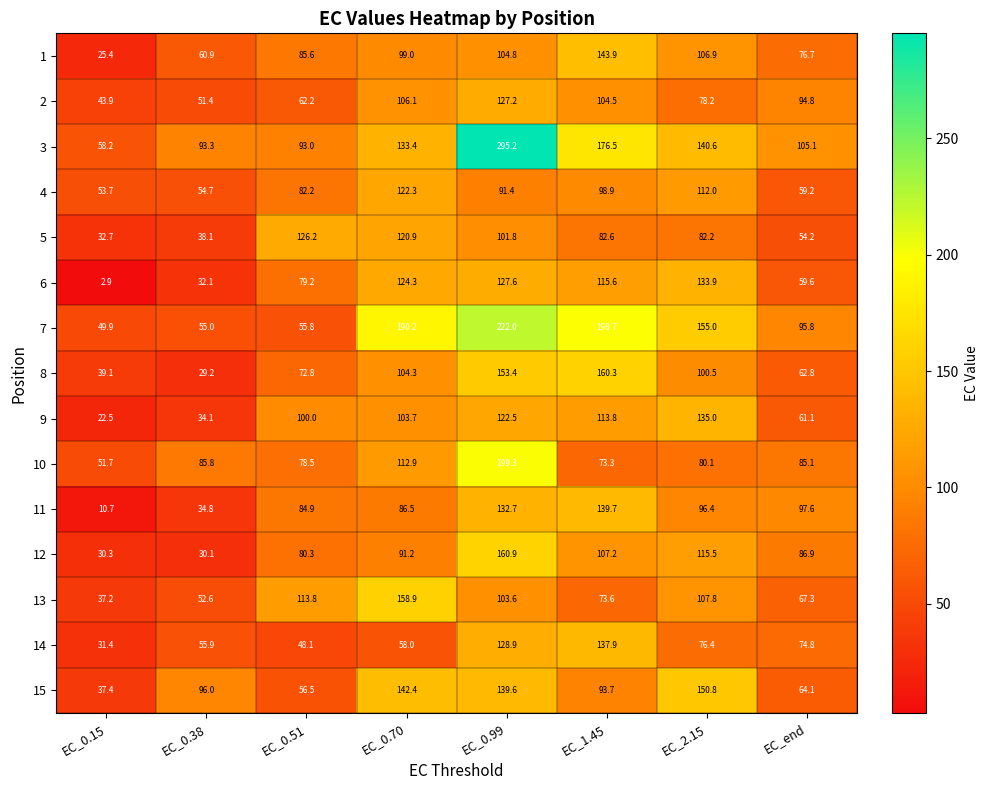

What is the total value across all series at EC_0.15?

527.0